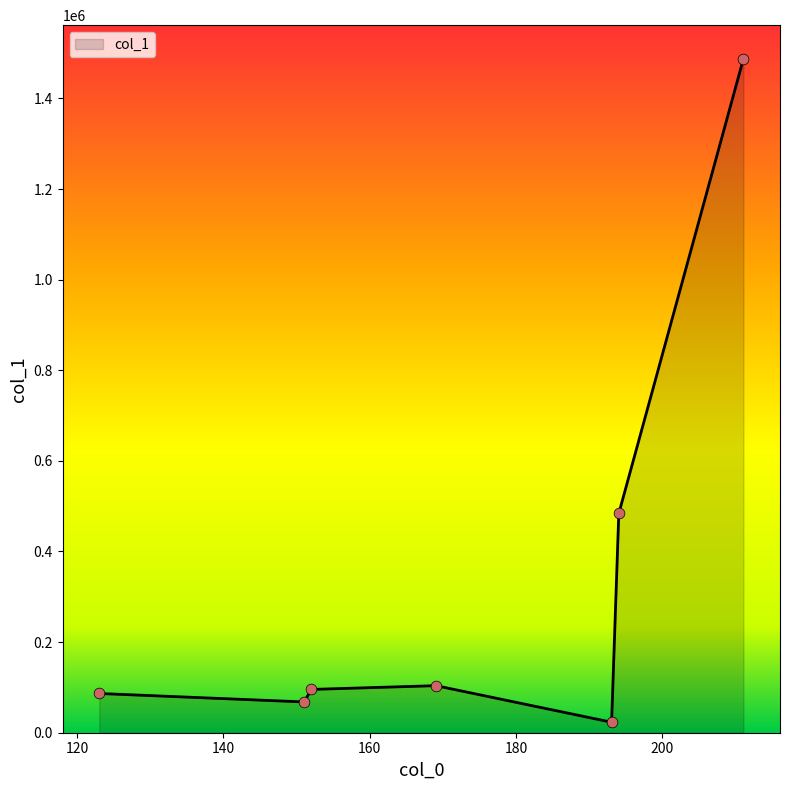

True or false: there are more than 2 points higher than both neighbors.

False